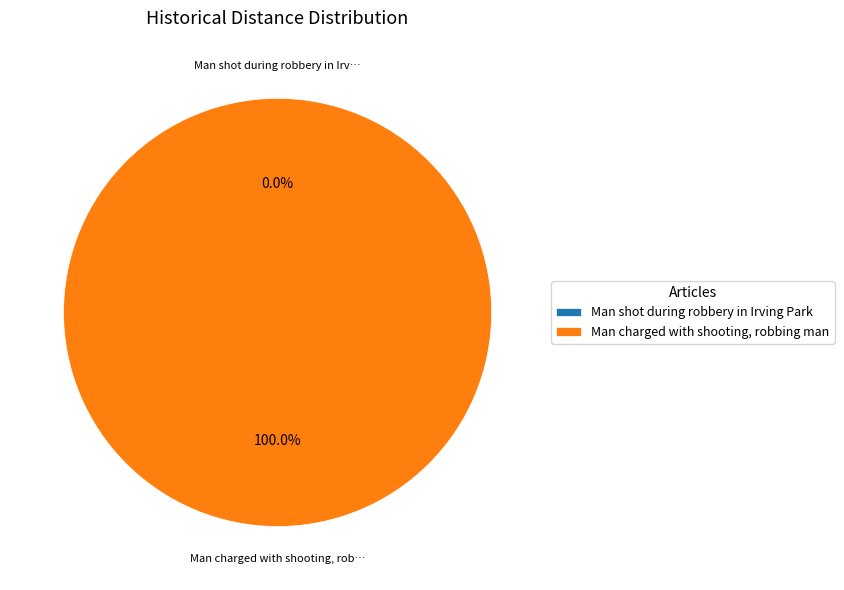

To the nearest percent, what is the average slice percentage?

50%